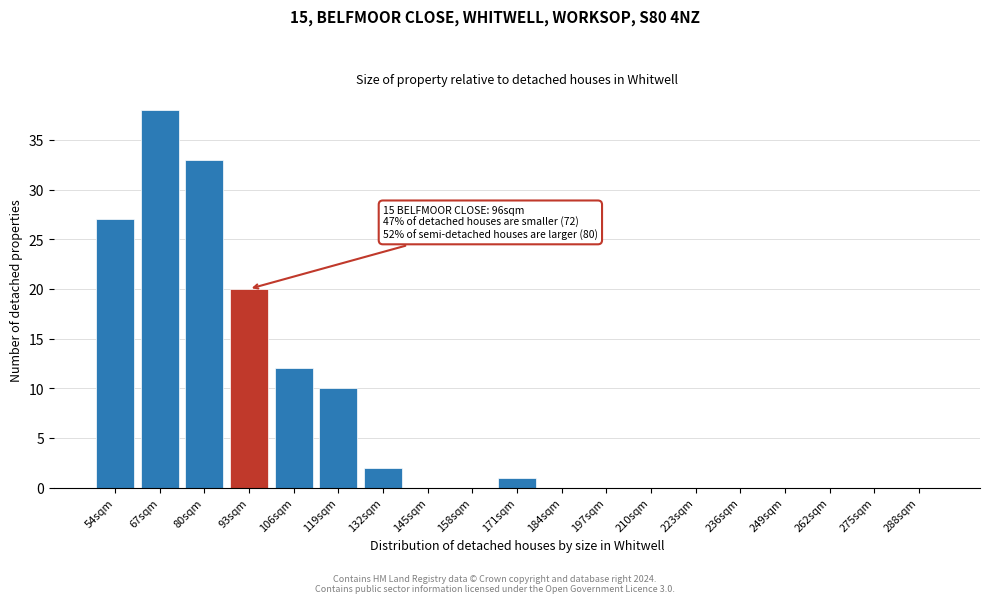

Reading left to right, extract all data points from this chart.

54sqm=27	67sqm=38	80sqm=33	93sqm=20	106sqm=12	119sqm=10	132sqm=2	145sqm=0	158sqm=0	171sqm=1	184sqm=0	197sqm=0	210sqm=0	223sqm=0	236sqm=0	249sqm=0	262sqm=0	275sqm=0	288sqm=0